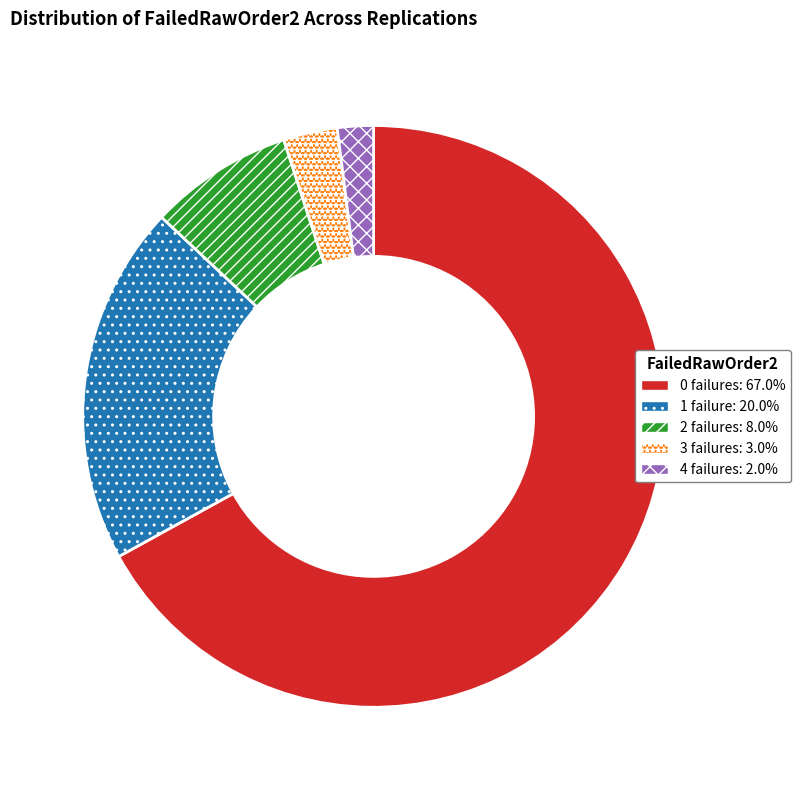

Does any single category account for the majority?

Yes